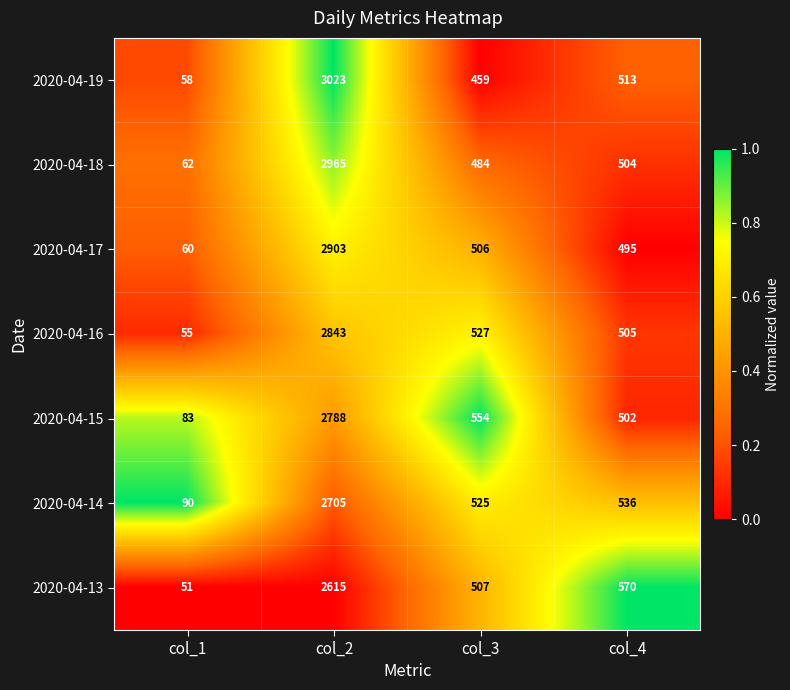

Which series has the widest spread of values?

2020-04-19